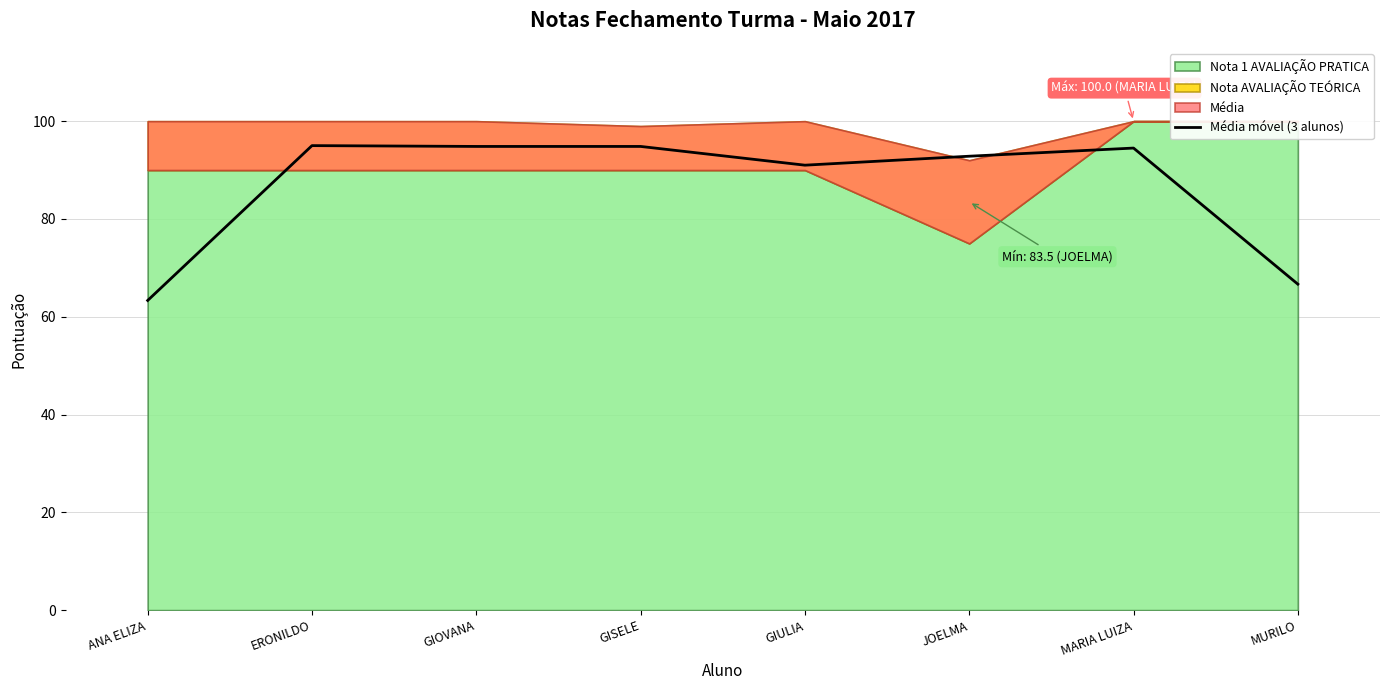

Is it true that the value at GIOVANA is 94.8?

True